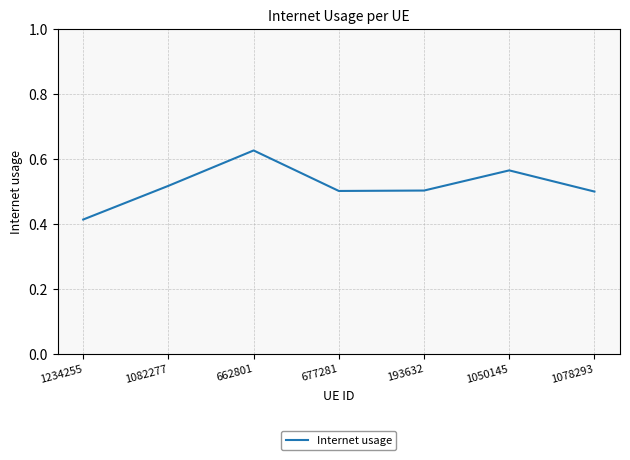

How many categories are shown in the chart?

7